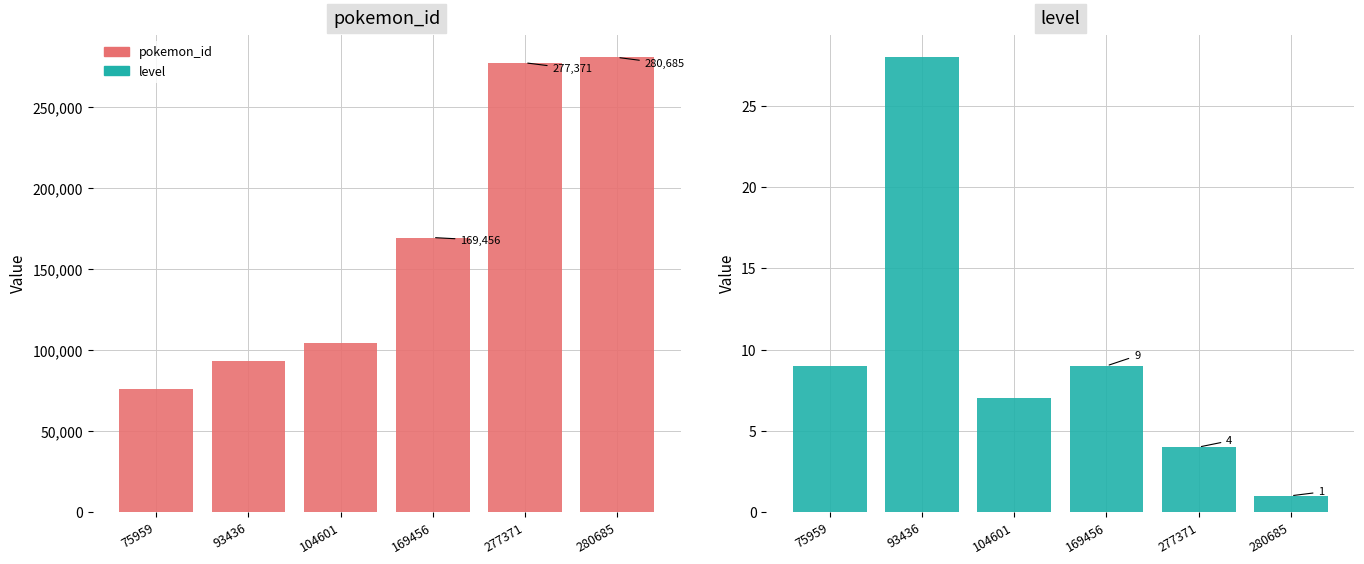

What is the average value of the pokemon_id series?

166918